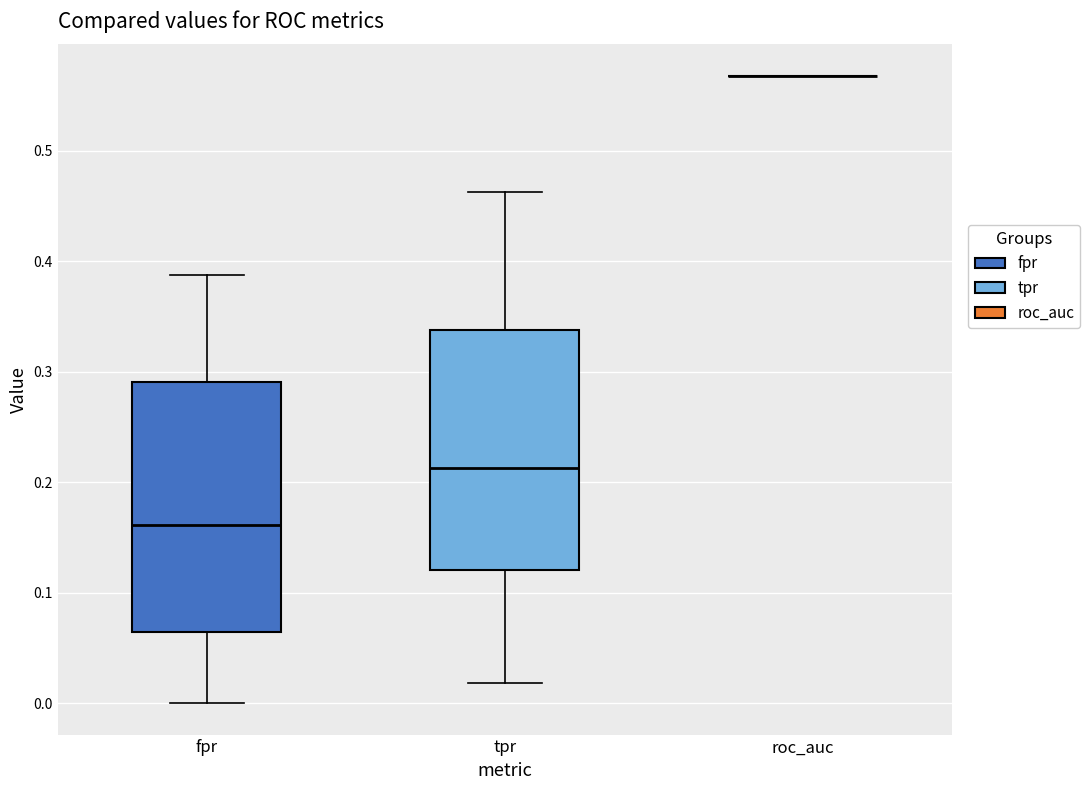

Reading left to right, read every box against the y-axis: the position of its median line, the range the box covers, and the ends of its whiskers. The values are not printed on the chart, so give them approximately, as read against the axis.

fpr: median 0.16, box 0.06 to 0.29, whiskers 0.00 to 0.39
tpr: median 0.21, box 0.12 to 0.34, whiskers 0.02 to 0.46
roc_auc: box collapsed to a line at 0.57, whiskers 0.57 to 0.57